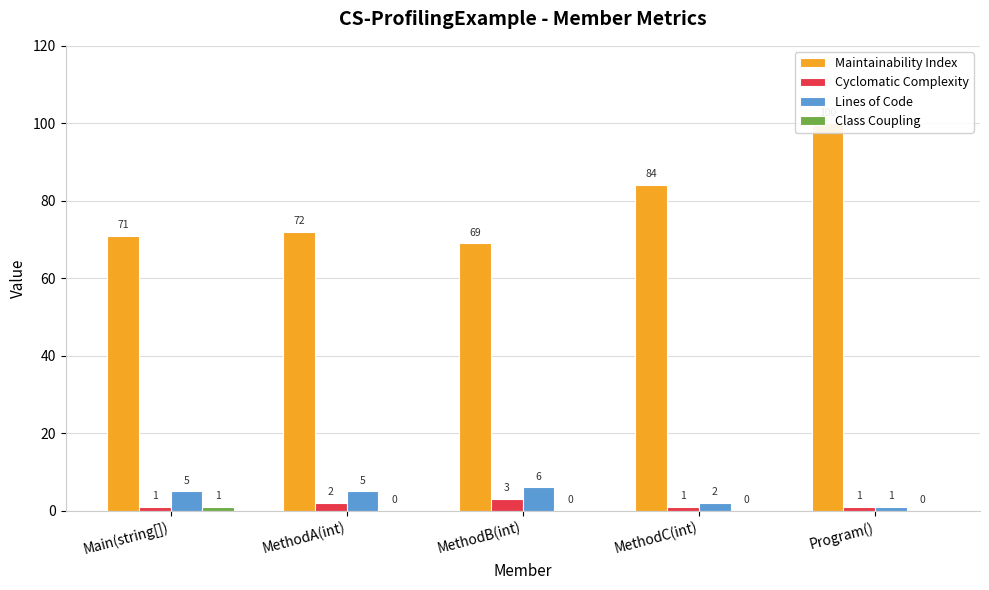

How many data points in Lines of Code are above 5?

1